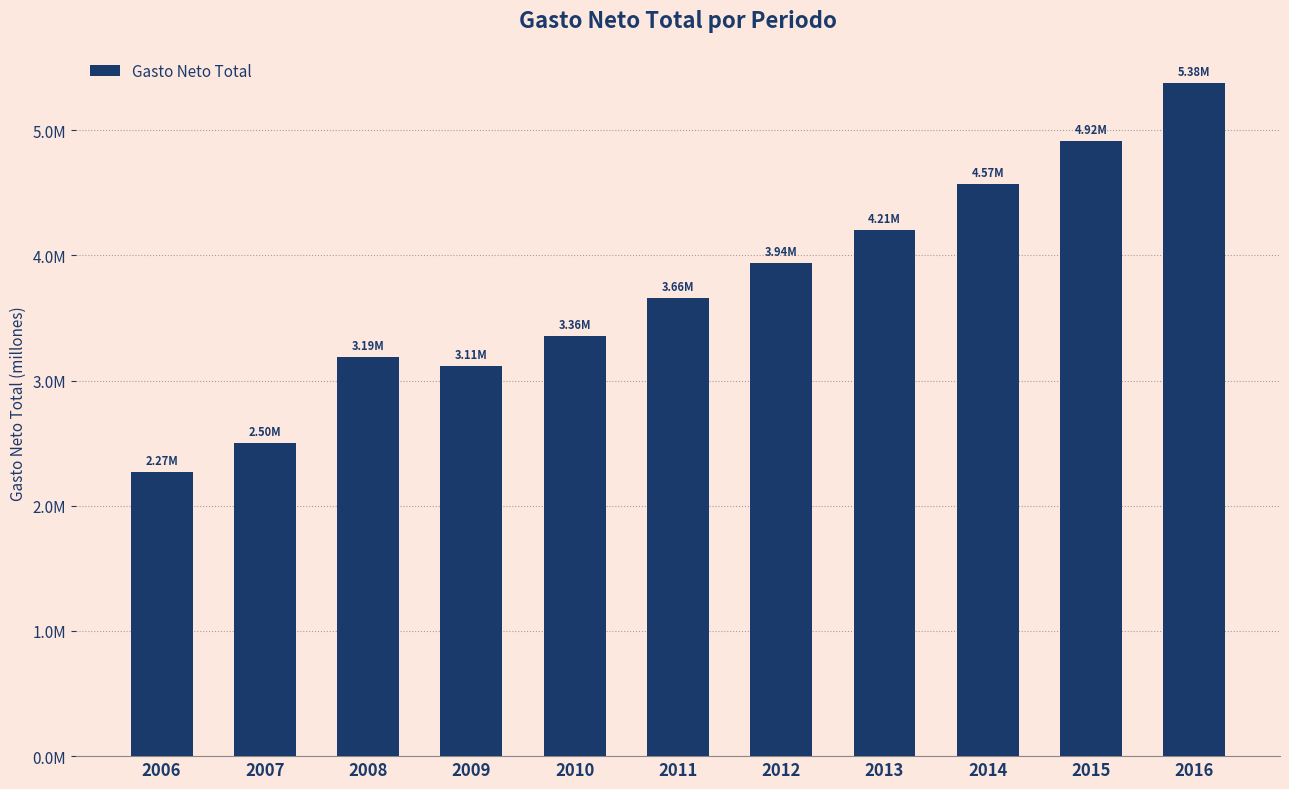

Are the bars horizontal?

No